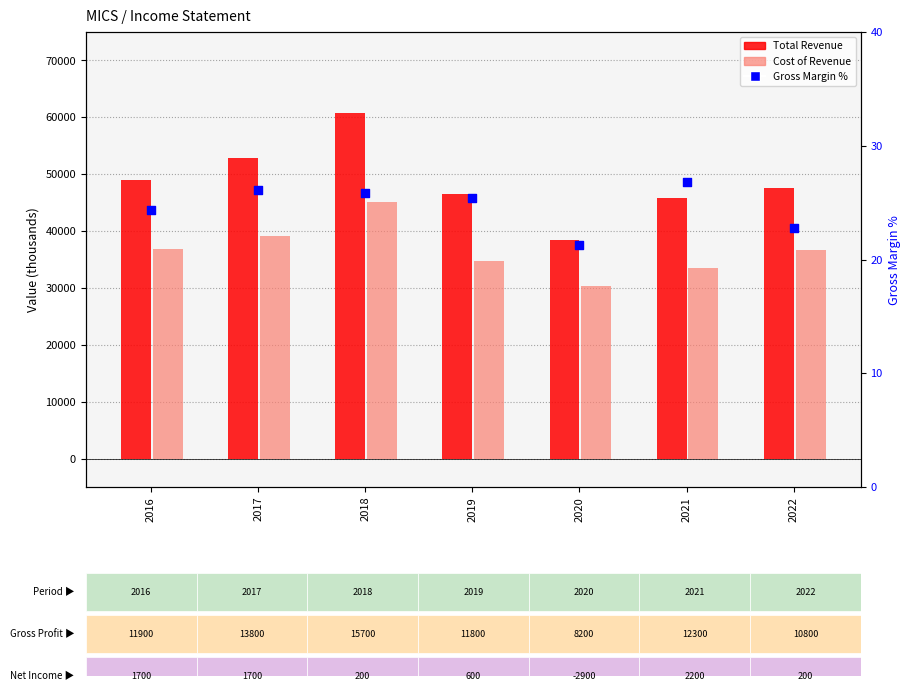

Which series reaches the minimum Y coordinate?

Gross Margin %